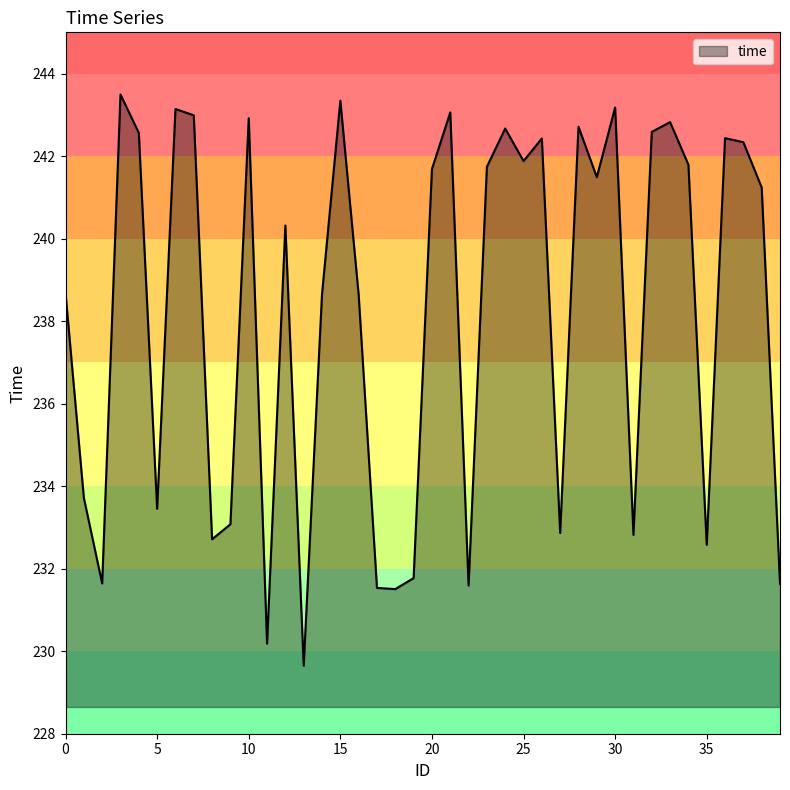

What is the difference between the maximum and minimum values?

13.8